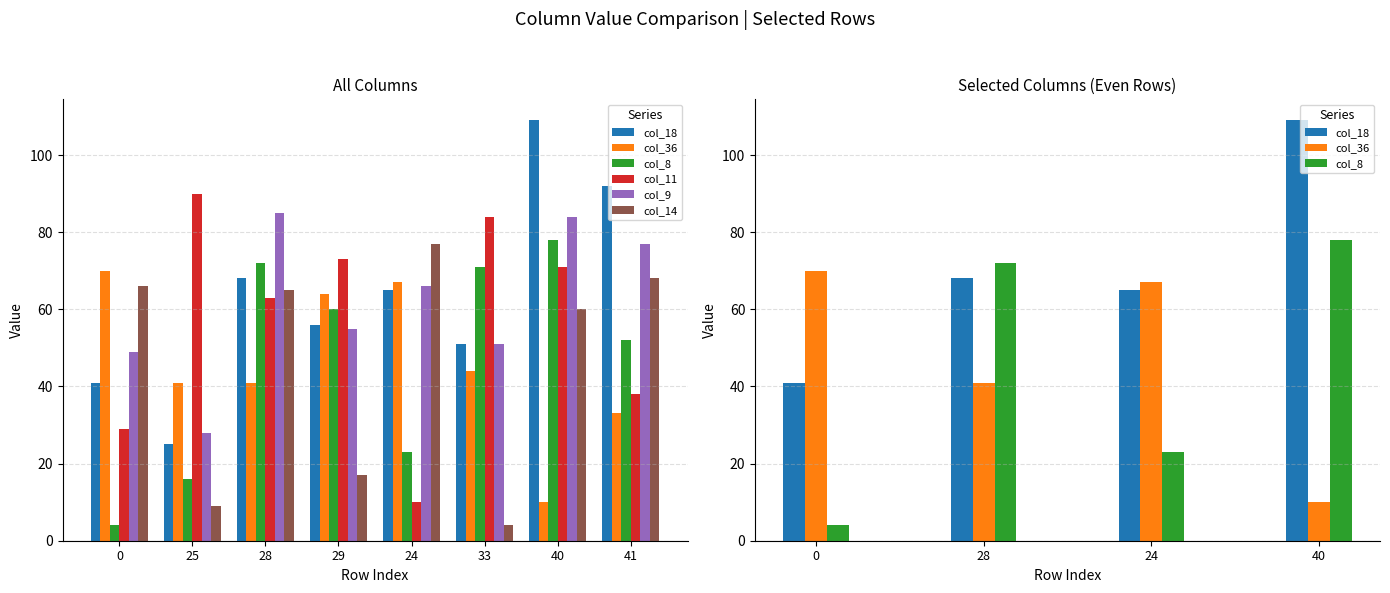

Between 25 and 29, which series saw the biggest shift?

col_8